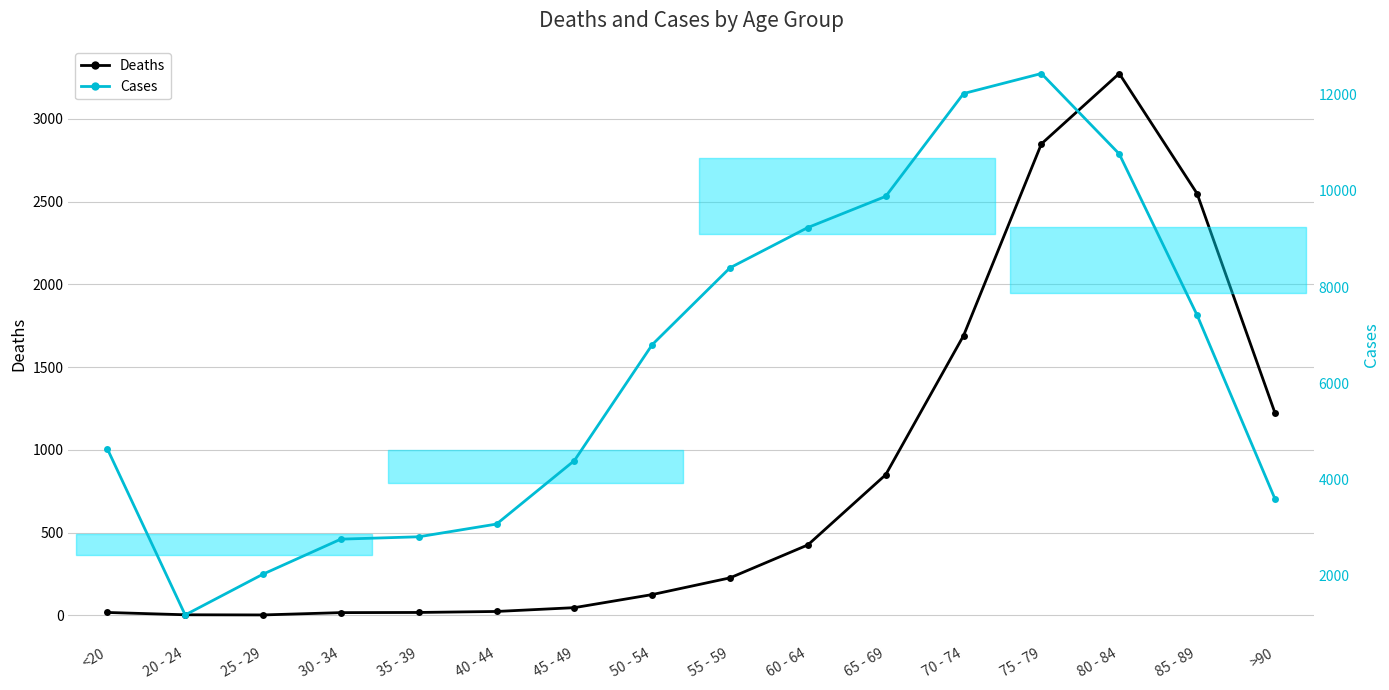

What is the total value across all series at <20?

4659